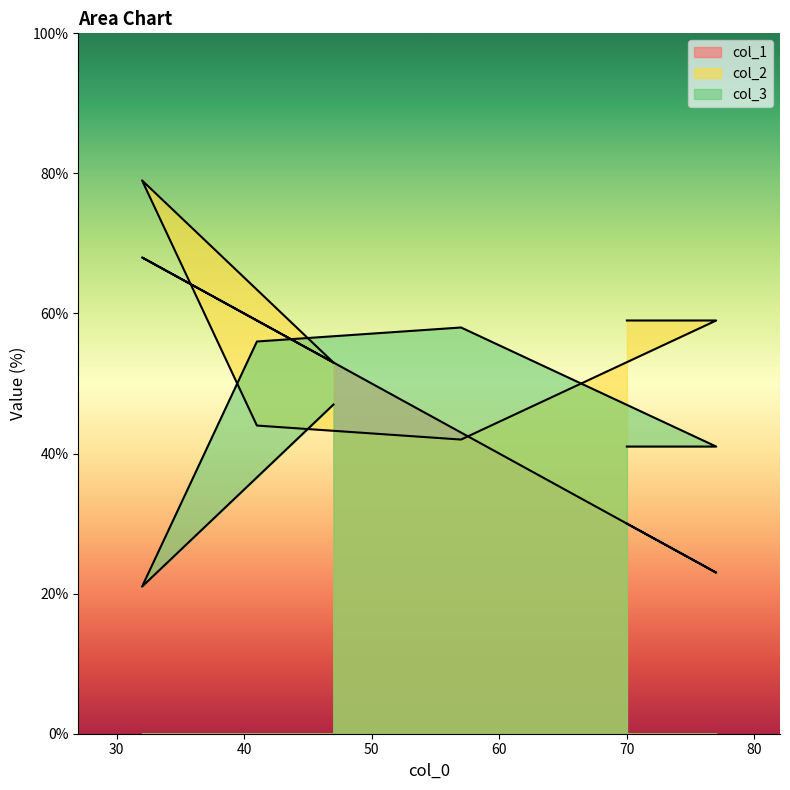

What is the difference between the maximum and minimum values in the col_2 series?

37